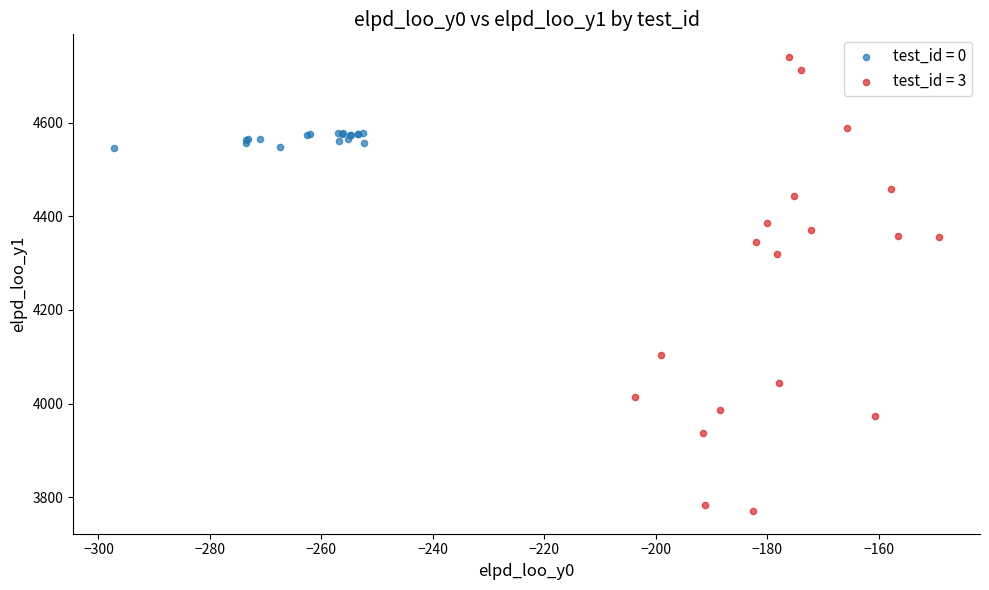

Which series reaches the maximum Y coordinate?

test_id = 3